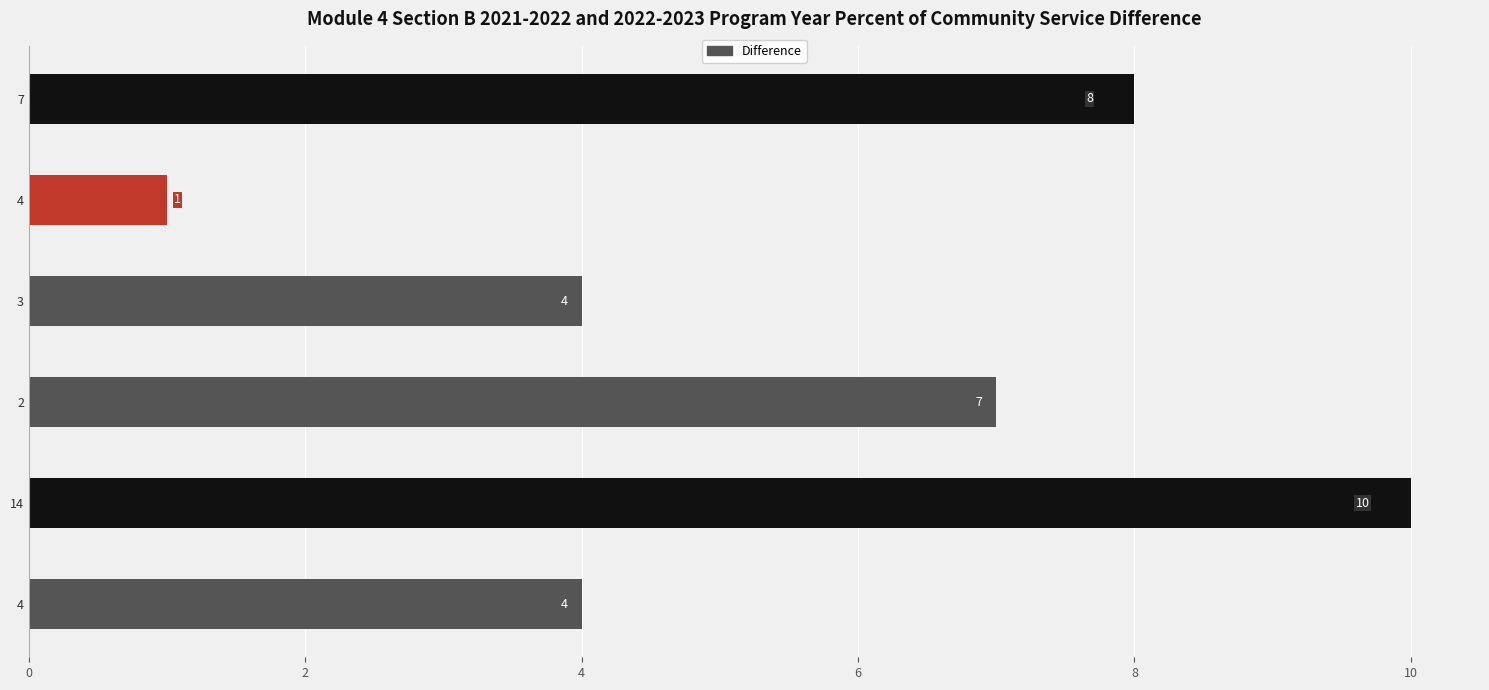

How many values are below 7?

3